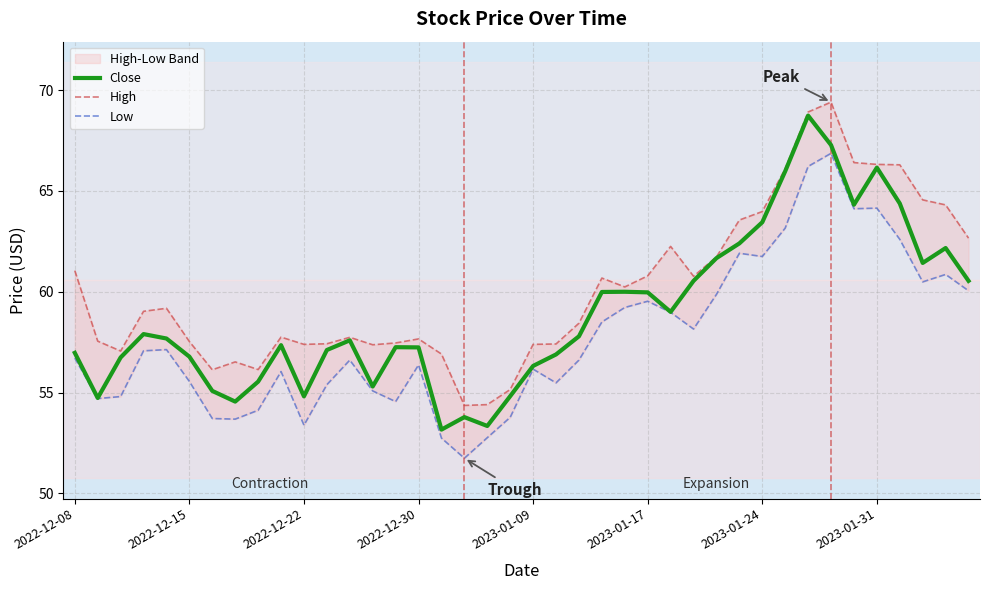

True or false: Close and High intersect in this chart.

False